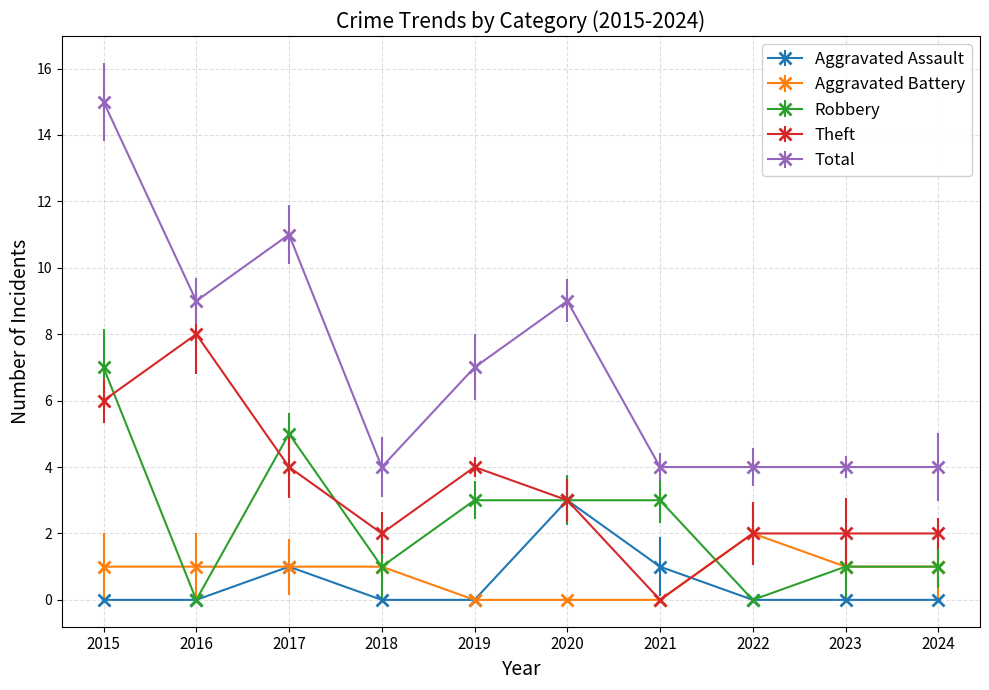

Between 2017 and 2018, which series saw the biggest shift?

Total